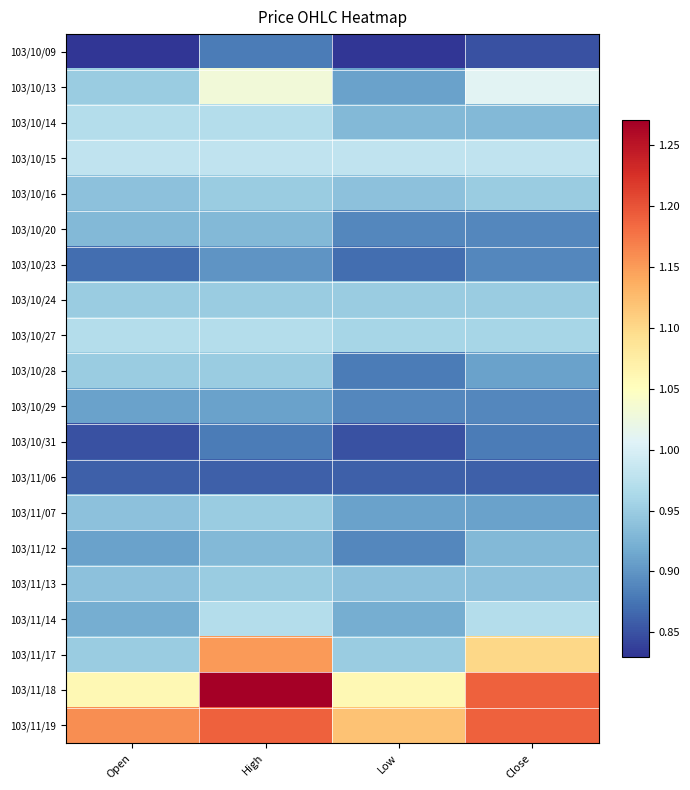

Reading right to left, extract all data points from this chart.

103/10/09: Close=0.8	Low=0.8	High=0.9	Open=0.8
103/10/13: Close=1.0	Low=0.9	High=1.0	Open=0.9
103/10/14: Close=0.9	Low=0.9	High=1.0	Open=1.0
103/10/15: Close=1.0	Low=1.0	High=1.0	Open=1.0
103/10/16: Close=0.9	Low=0.9	High=0.9	Open=0.9
103/10/20: Close=0.9	Low=0.9	High=0.9	Open=0.9
103/10/23: Close=0.9	Low=0.9	High=0.9	Open=0.9
103/10/24: Close=0.9	Low=0.9	High=0.9	Open=0.9
103/10/27: Close=1.0	Low=1.0	High=1.0	Open=1.0
103/10/28: Close=0.9	Low=0.9	High=0.9	Open=0.9
103/10/29: Close=0.9	Low=0.9	High=0.9	Open=0.9
103/10/31: Close=0.9	Low=0.8	High=0.9	Open=0.8
103/11/06: Close=0.9	Low=0.9	High=0.9	Open=0.9
103/11/07: Close=0.9	Low=0.9	High=0.9	Open=0.9
103/11/12: Close=0.9	Low=0.9	High=0.9	Open=0.9
103/11/13: Close=0.9	Low=0.9	High=0.9	Open=0.9
103/11/14: Close=1.0	Low=0.9	High=1.0	Open=0.9
103/11/17: Close=1.1	Low=0.9	High=1.1	Open=0.9
103/11/18: Close=1.2	Low=1.1	High=1.3	Open=1.1
103/11/19: Close=1.2	Low=1.1	High=1.2	Open=1.2